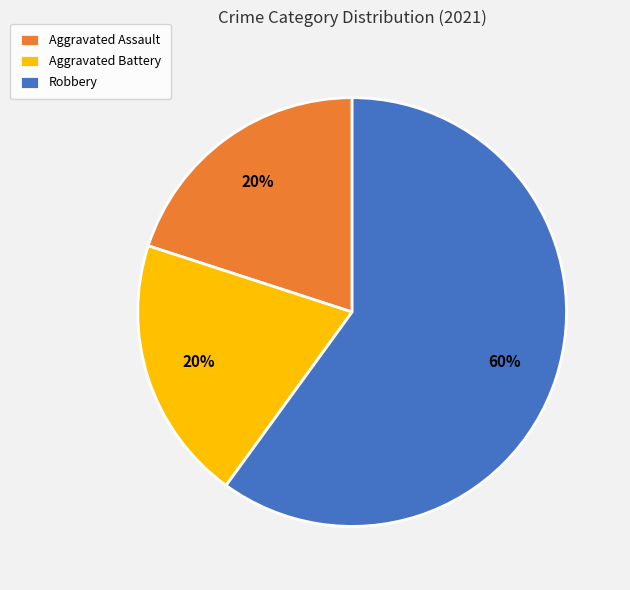

Is the sum of Aggravated Assault and Aggravated Battery greater than half?

No